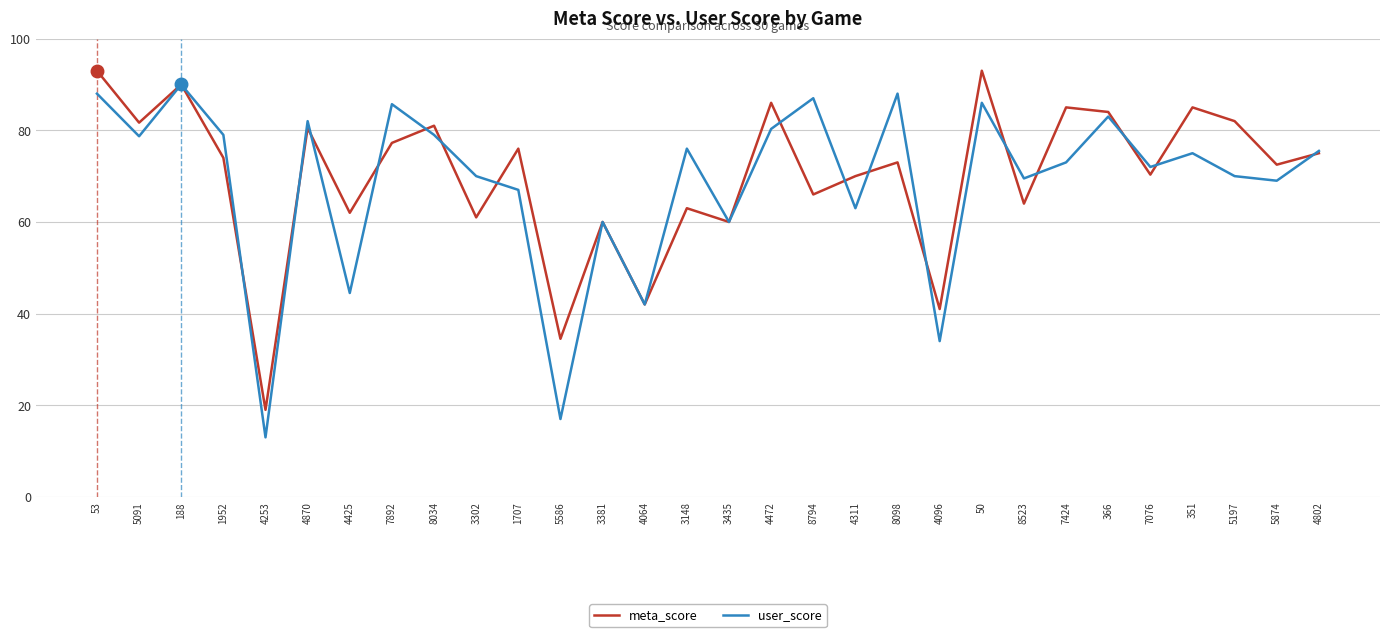

What is the minimum value shown in the chart?

13.0